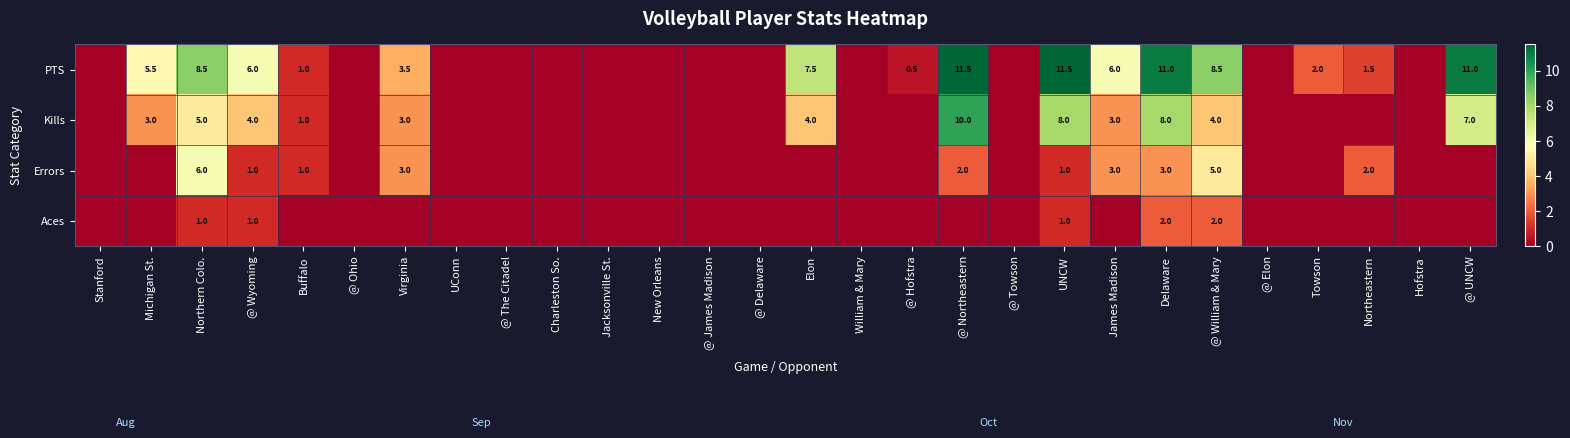

Is it true that Aces equals 1.0 at @ Wyoming?

True